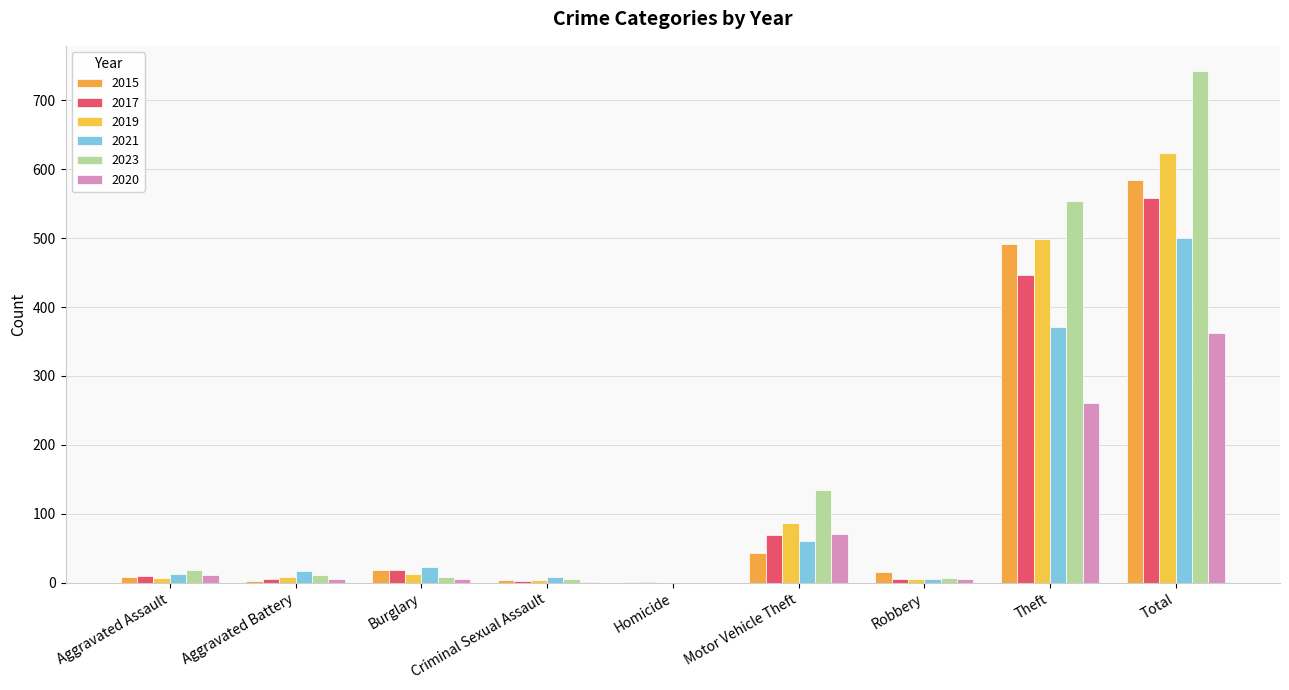

What is the total value across all series at Burglary?

86